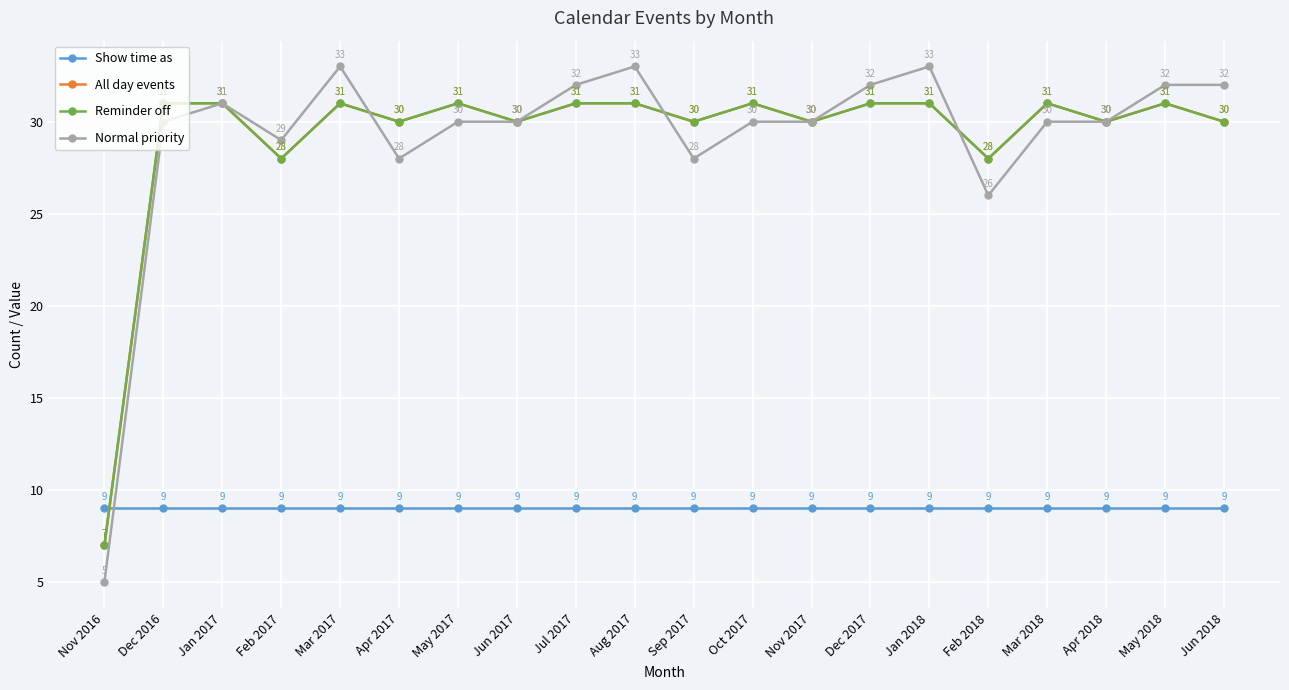

What is the label of the 1st point from the right?

Jun 2018